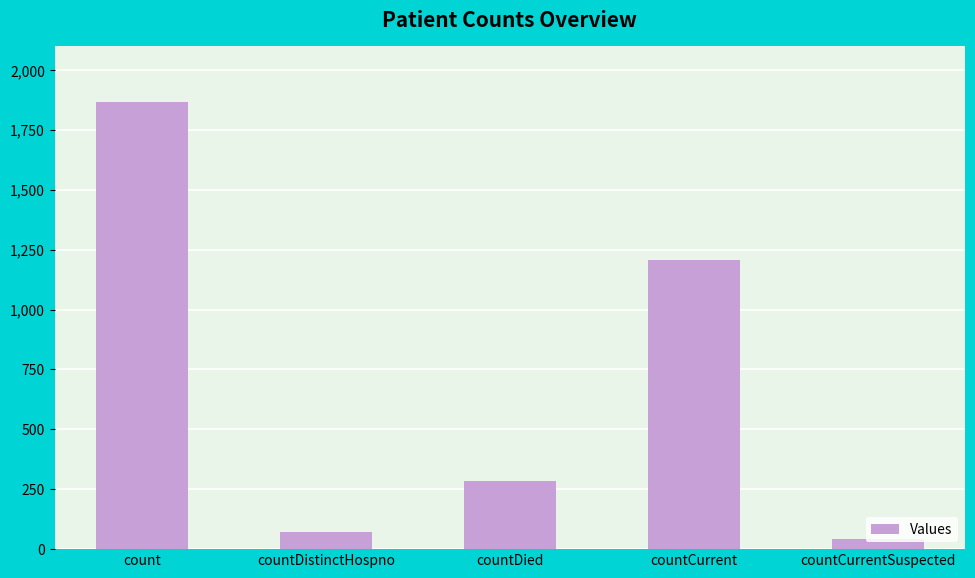

List the labels in order of value, smallest first.

countCurrentSuspected, countDistinctHospno, countDied, countCurrent, count